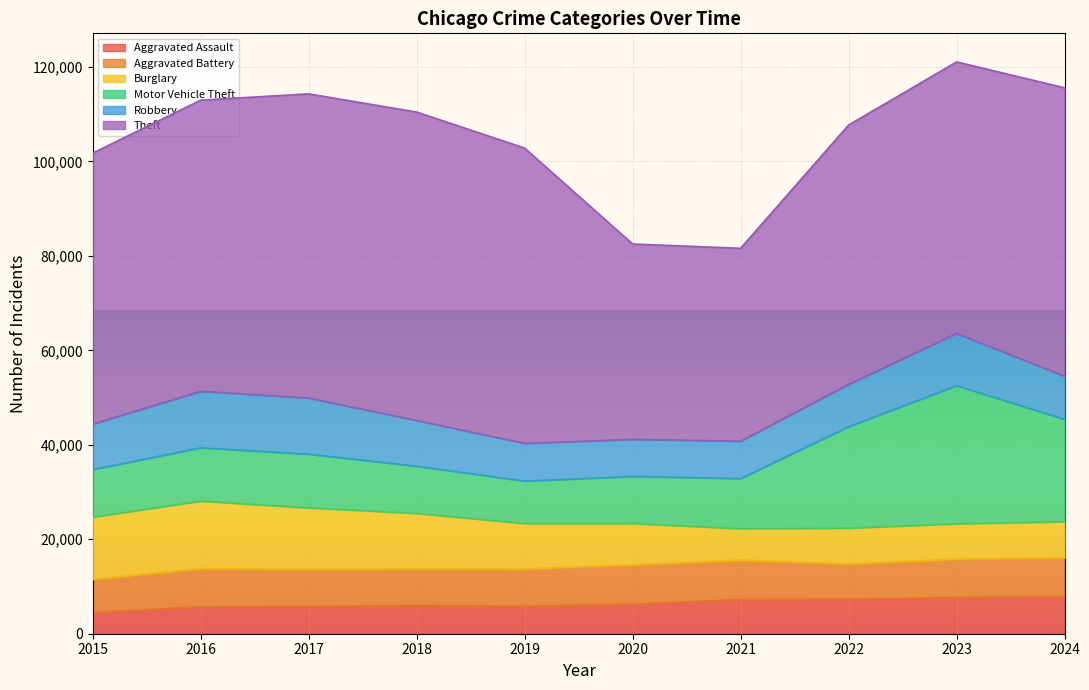

At 2019, list the series in order from largest to smallest.

Theft, Burglary, Motor Vehicle Theft, Robbery, Aggravated Battery, Aggravated Assault